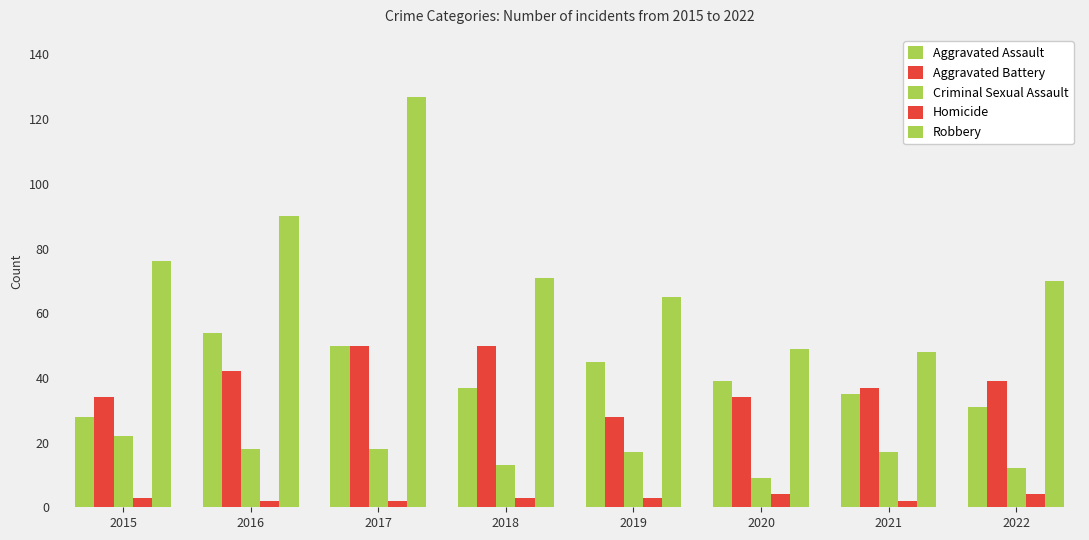

Count the number of categories in the chart.

8